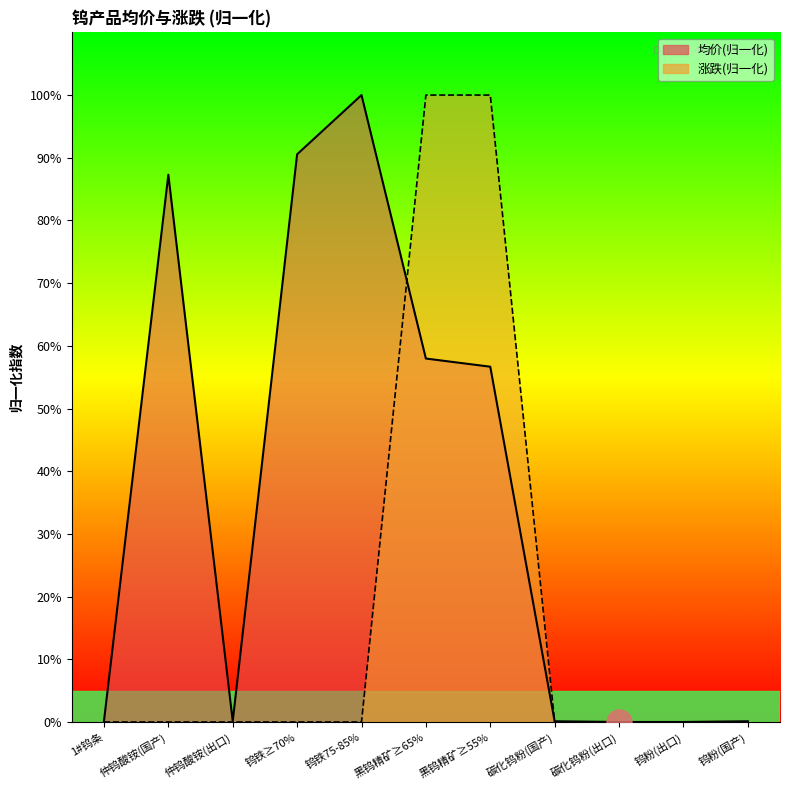

Which category has the lowest value in the 均价 series?

碳化钨粉(出口)